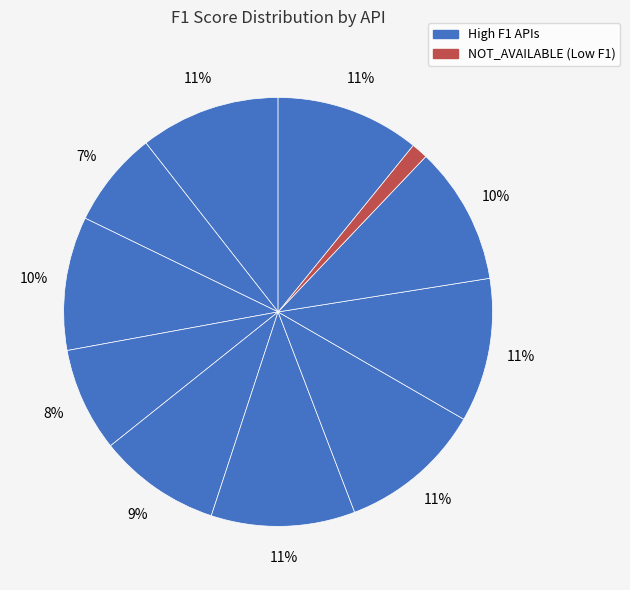

How many slices are in this pie chart?

11